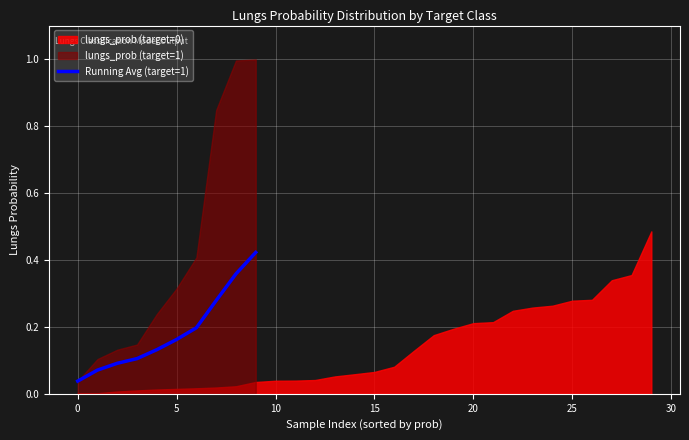

Reading right to left, transcribe all the data shown in this chart.

0.4	0.4	0.3	0.2	0.2	0.1	0.1	0.1	0.1	0.0